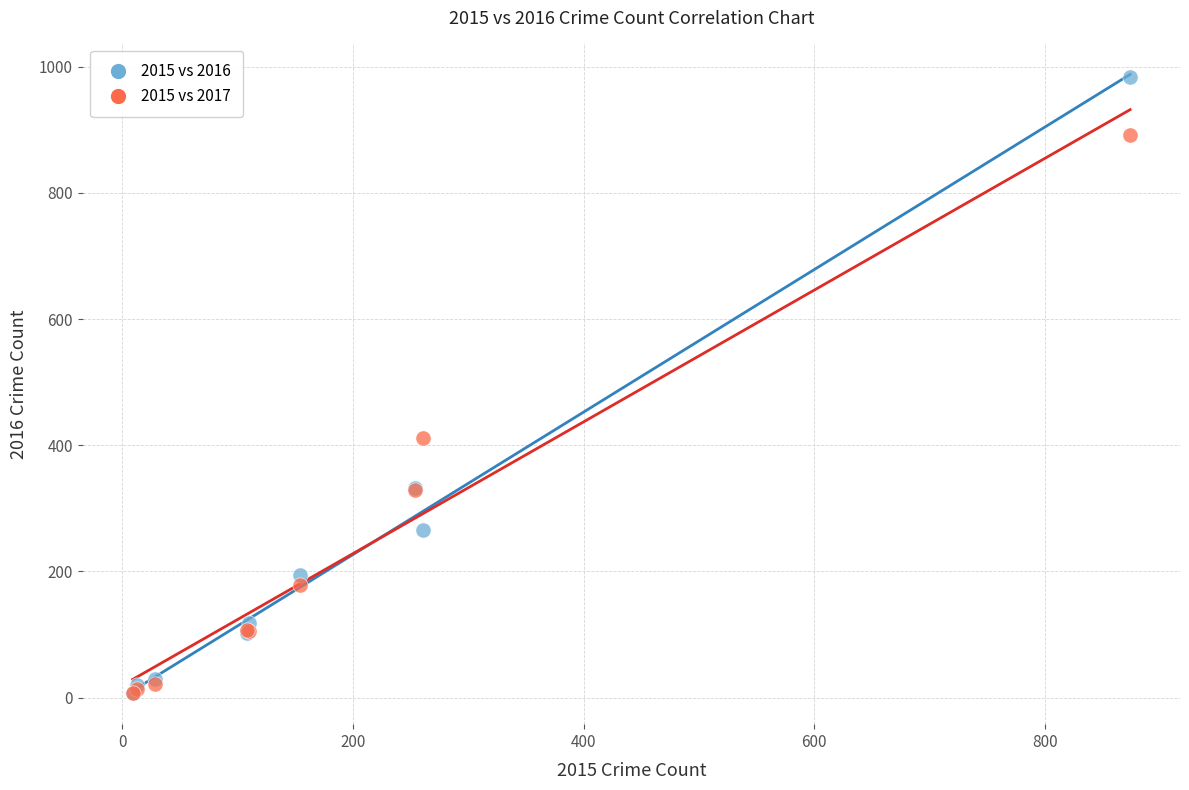

What are all the series names shown in the legend?

2015 vs 2016, 2015 vs 2017